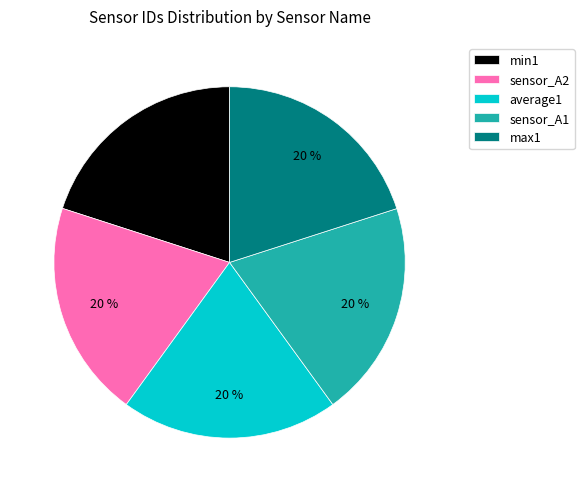

To the nearest percent, what percentage of the pie is sensor_A1?

20%